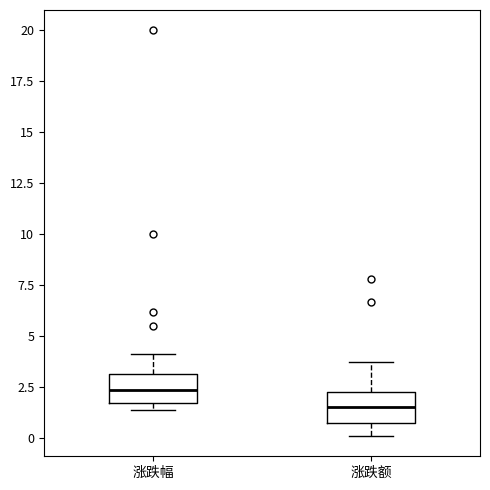

Where is the upper edge of the box for 涨跌幅 on the y-axis? The values are not printed on the chart, so give them approximately, as read against the axis.

3.0